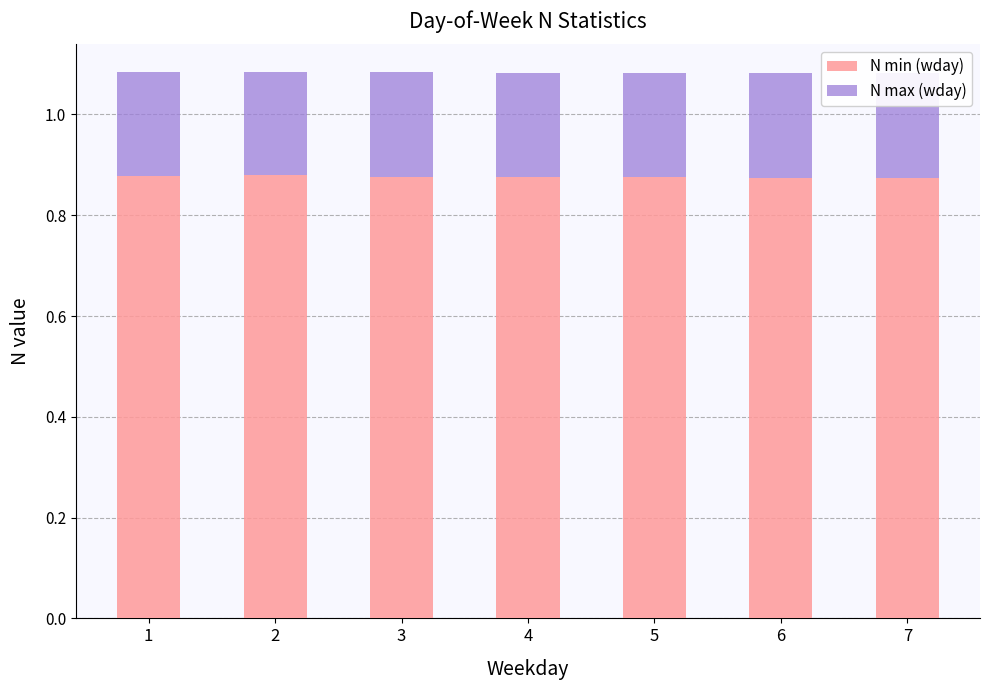

List the labels in order of N max (wday) value, largest first.

7, 6, 5, 4, 3, 1, 2